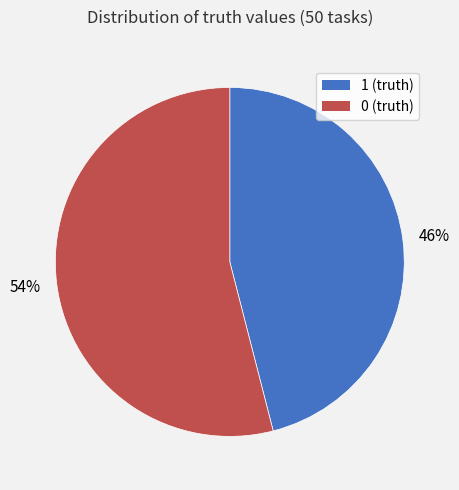

To the nearest percent, what is the combined percentage of 1 and 0?

100%